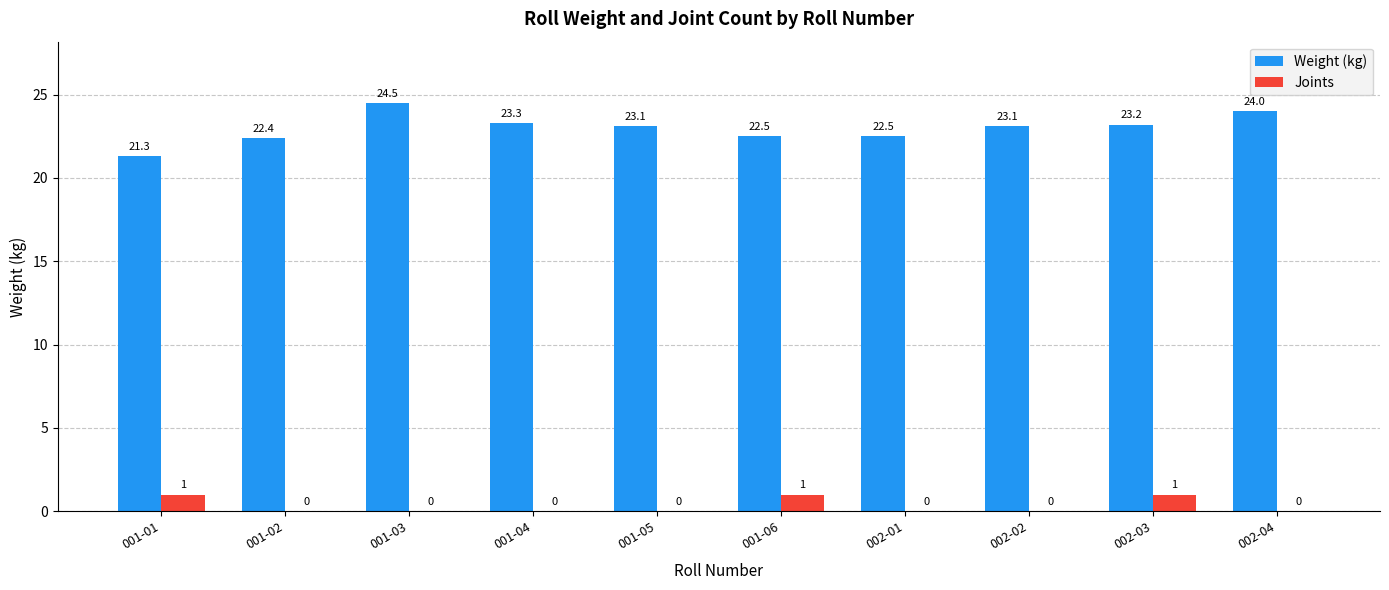

Reading left to right, list all the values displayed in this chart.

Weight (kg): 001-01=21.3	001-02=22.4	001-03=24.5	001-04=23.3	001-05=23.1	001-06=22.5	002-01=22.5	002-02=23.1	002-03=23.2	002-04=24.0
Joints: 001-01=1.0	001-02=0.0	001-03=0.0	001-04=0.0	001-05=0.0	001-06=1.0	002-01=0.0	002-02=0.0	002-03=1.0	002-04=0.0